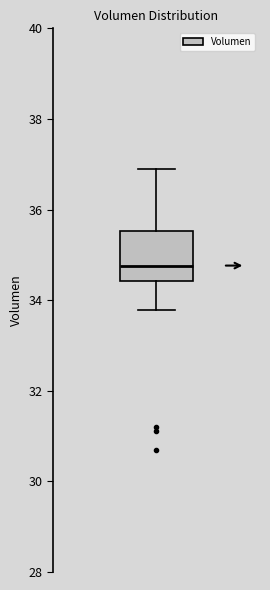

Read this box plot against the y-axis: the position of the median line, the range covered by the box, and the ends of both whiskers. The values are not printed on the chart, so give them approximately, as read against the axis.

median 34.8, box 34.4 to 35.6, whiskers 33.8 to 36.8